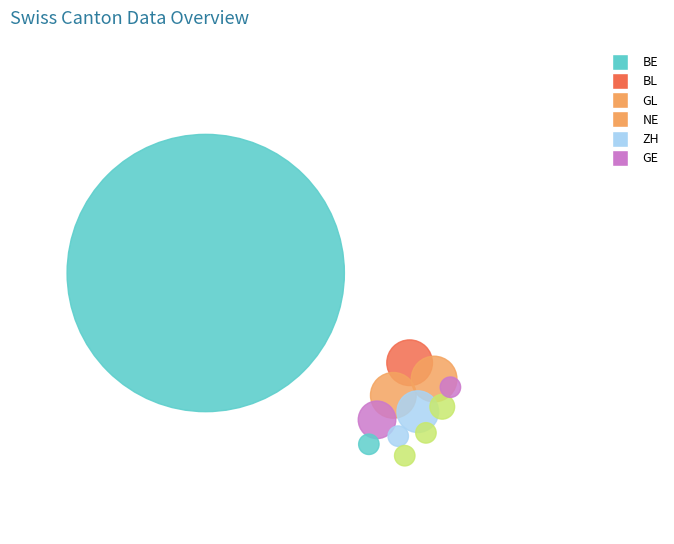

What is the change in value from AG to AR?

+3